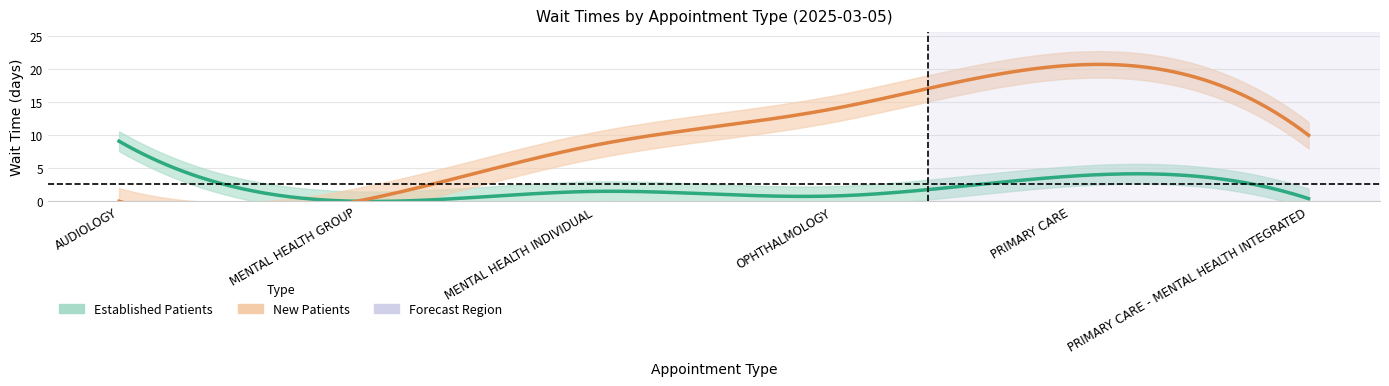

Where does the NewPatients series first go above 10?

OPHTHALMOLOGY